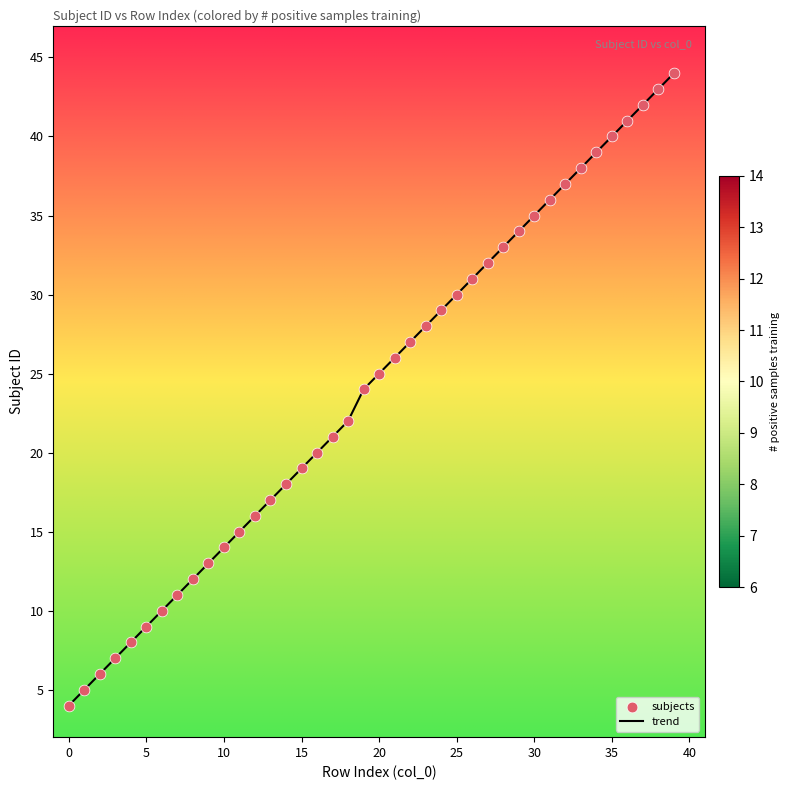

What is the difference between the maximum and minimum values?

40